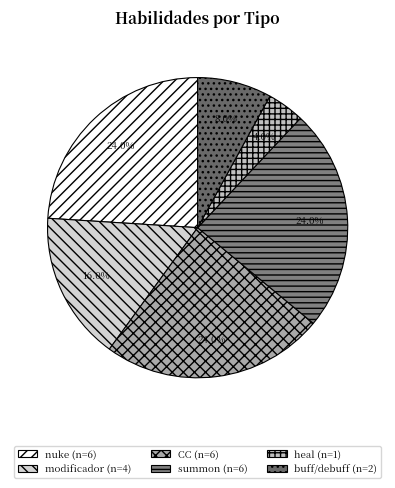

What percentage is the nuke slice, to the nearest percent?

24%